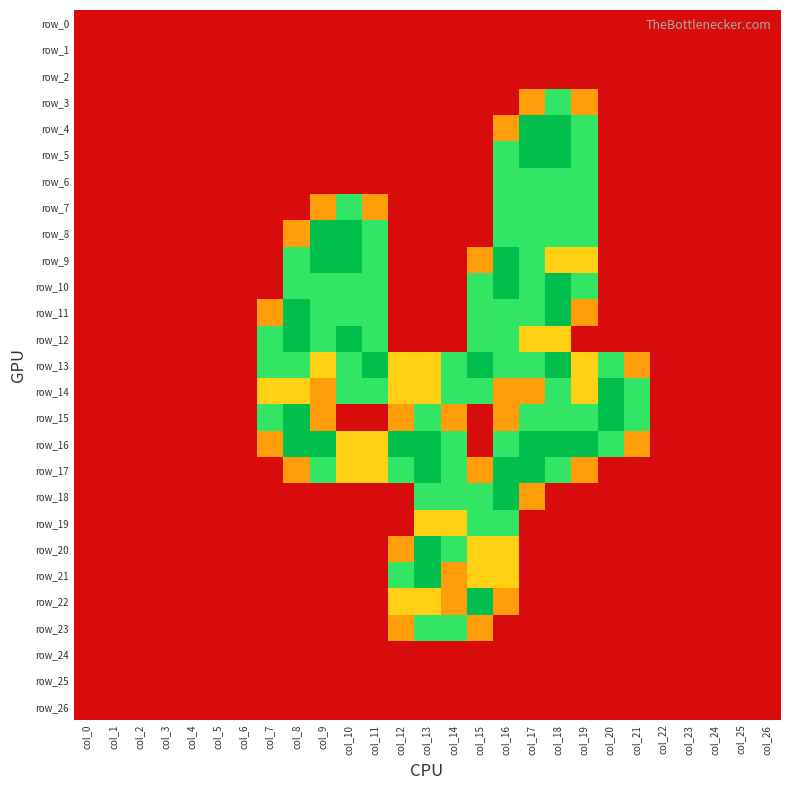

At how many categories does at least one series exceed 1?

15